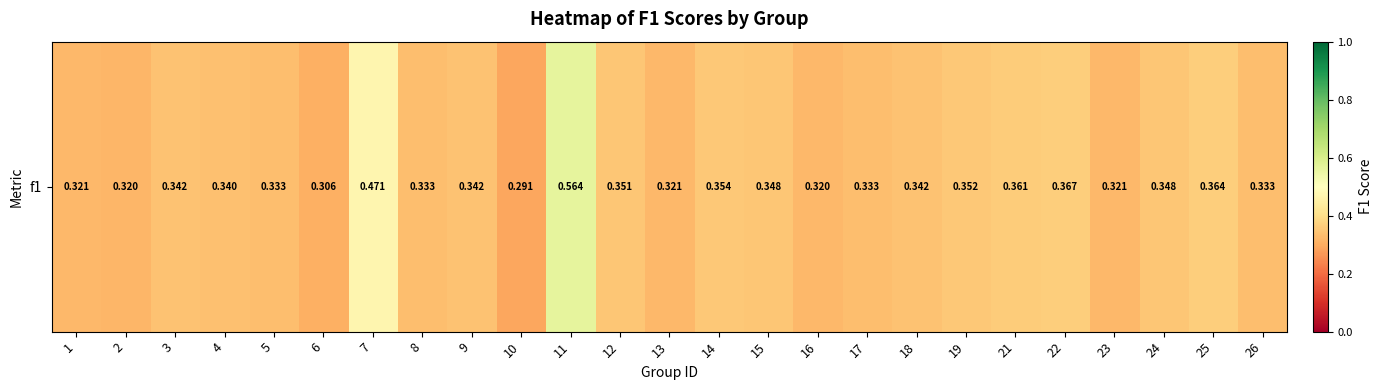

What is the greatest value displayed?

0.6